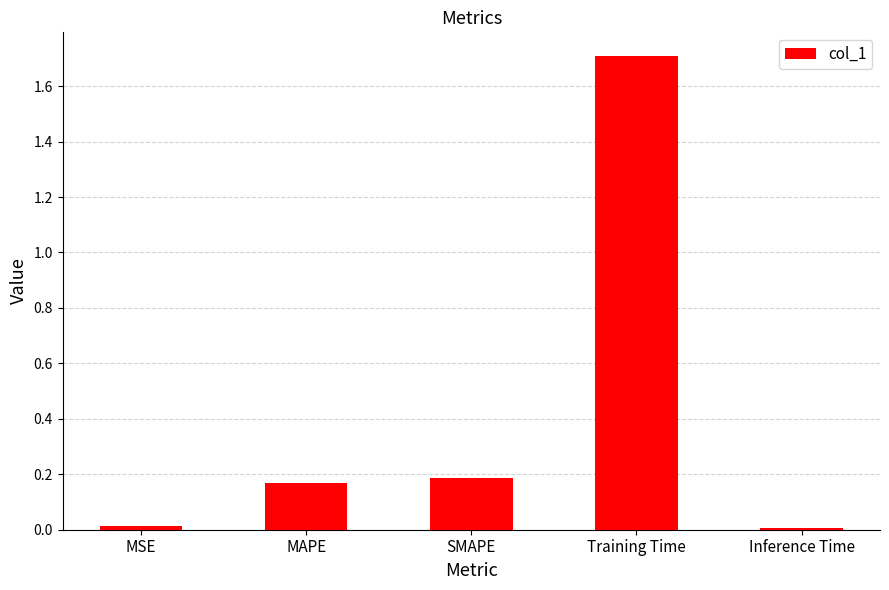

What is the difference between the maximum and minimum values?

1.7